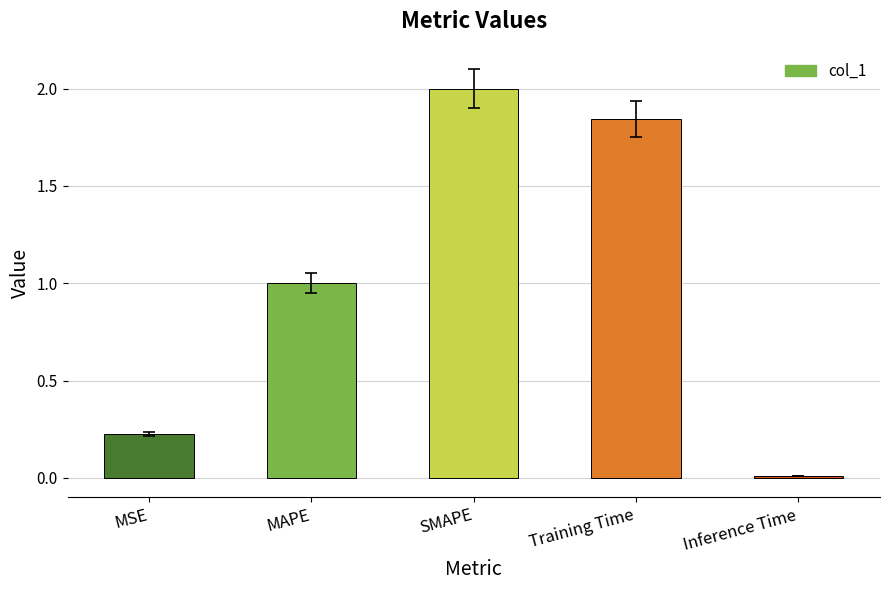

Between Inference Time and MSE, which is larger?

MSE